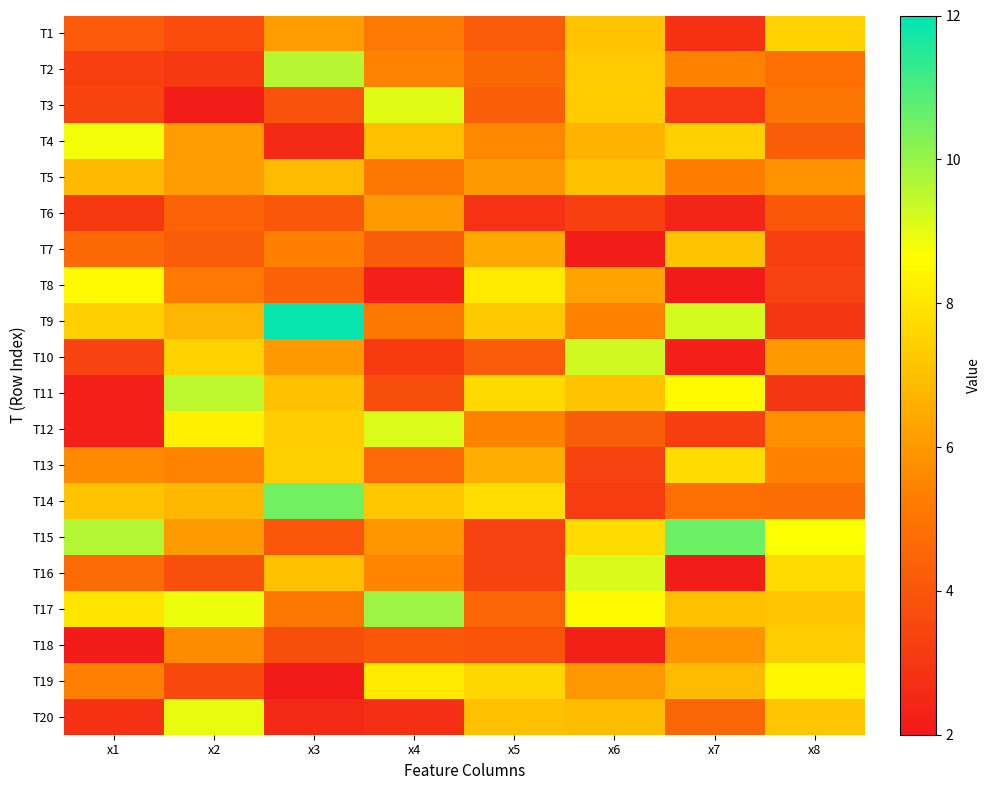

Reading right to left, extract all data points from this chart.

T1: x8=7.5	x7=2.8	x6=7.1	x5=4.2	x4=5.1	x3=6.1	x2=3.6	x1=4.1
T2: x8=4.8	x7=5.4	x6=7.3	x5=4.6	x4=5.4	x3=9.6	x2=3.0	x1=3.3
T3: x8=5.0	x7=3.0	x6=7.3	x5=4.3	x4=9.1	x3=3.9	x2=2.1	x1=3.4
T4: x8=4.3	x7=7.4	x6=6.7	x5=5.6	x4=7.0	x3=2.5	x2=6.1	x1=8.8
T5: x8=5.8	x7=5.3	x6=7.0	x5=6.0	x4=5.0	x3=6.9	x2=6.1	x1=6.9
T6: x8=4.0	x7=2.4	x6=3.3	x5=2.8	x4=6.0	x3=4.0	x2=4.4	x1=3.1
T7: x8=3.3	x7=7.2	x6=2.2	x5=6.4	x4=4.2	x3=5.4	x2=4.2	x1=4.6
T8: x8=3.4	x7=2.1	x6=6.3	x5=8.1	x4=2.2	x3=4.4	x2=5.2	x1=8.5
T9: x8=3.0	x7=9.2	x6=5.4	x5=7.2	x4=5.1	x3=11.9	x2=6.8	x1=7.4
T10: x8=6.0	x7=2.2	x6=9.3	x5=4.2	x4=3.1	x3=6.0	x2=7.5	x1=3.4
T11: x8=3.0	x7=8.5	x6=7.1	x5=7.7	x4=3.8	x3=7.1	x2=9.5	x1=2.2
T12: x8=5.8	x7=3.2	x6=4.2	x5=5.4	x4=9.1	x3=7.4	x2=8.3	x1=2.2
T13: x8=5.4	x7=7.8	x6=3.4	x5=6.5	x4=4.6	x3=7.4	x2=5.4	x1=5.6
T14: x8=4.8	x7=4.8	x6=3.1	x5=7.8	x4=7.2	x3=10.5	x2=6.8	x1=7.1
T15: x8=8.7	x7=10.6	x6=7.8	x5=3.3	x4=5.9	x3=4.0	x2=6.0	x1=9.7
T16: x8=7.8	x7=2.1	x6=9.2	x5=3.4	x4=5.5	x3=7.0	x2=3.8	x1=4.7
T17: x8=7.2	x7=7.0	x6=8.6	x5=4.5	x4=10.0	x3=5.1	x2=8.9	x1=8.0
T18: x8=7.4	x7=5.8	x6=2.3	x5=3.9	x4=4.1	x3=3.8	x2=5.6	x1=2.1
T19: x8=8.5	x7=6.9	x6=6.0	x5=7.6	x4=8.1	x3=2.0	x2=3.6	x1=5.4
T20: x8=7.2	x7=4.5	x6=7.0	x5=7.0	x4=2.7	x3=2.5	x2=9.0	x1=2.8